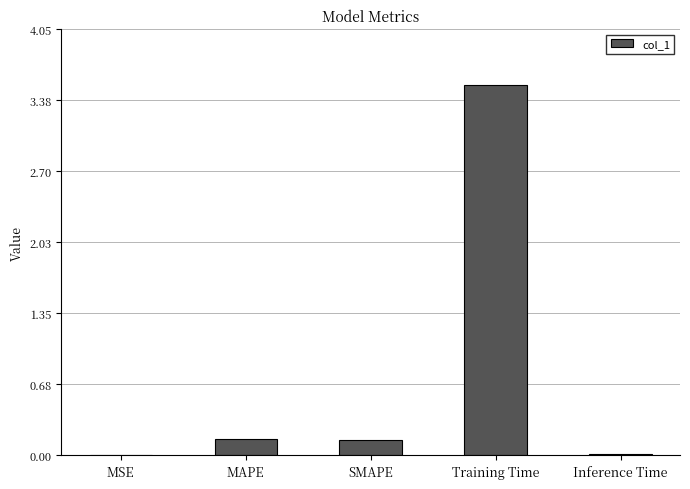

Read the value at Training Time.

3.5